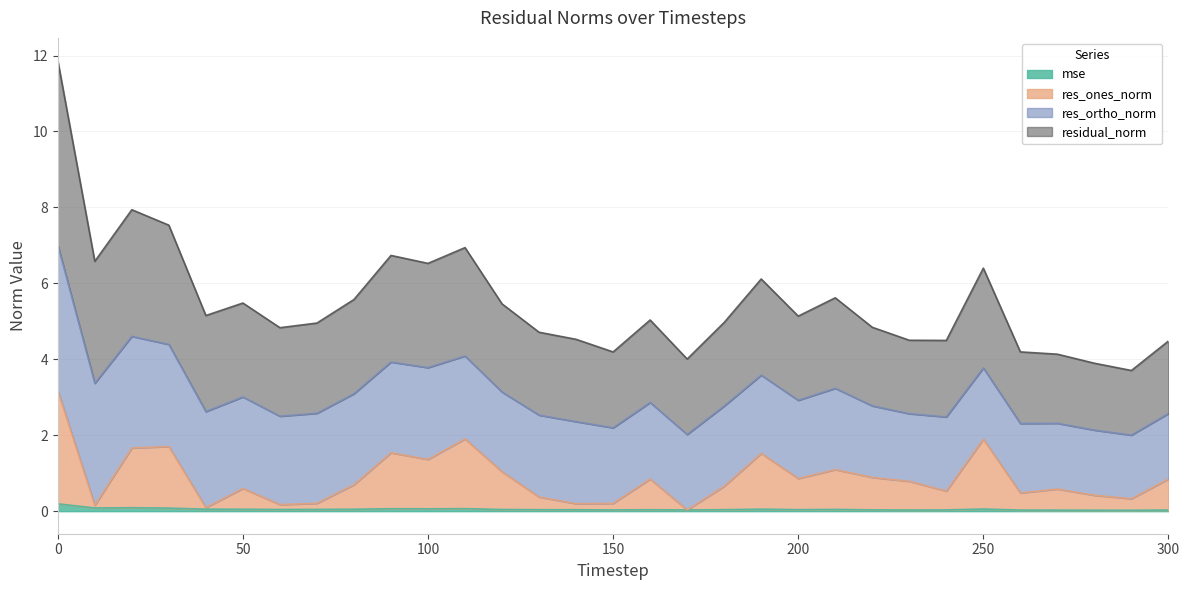

At which category does res_ones_norm reach its first local valley?

10